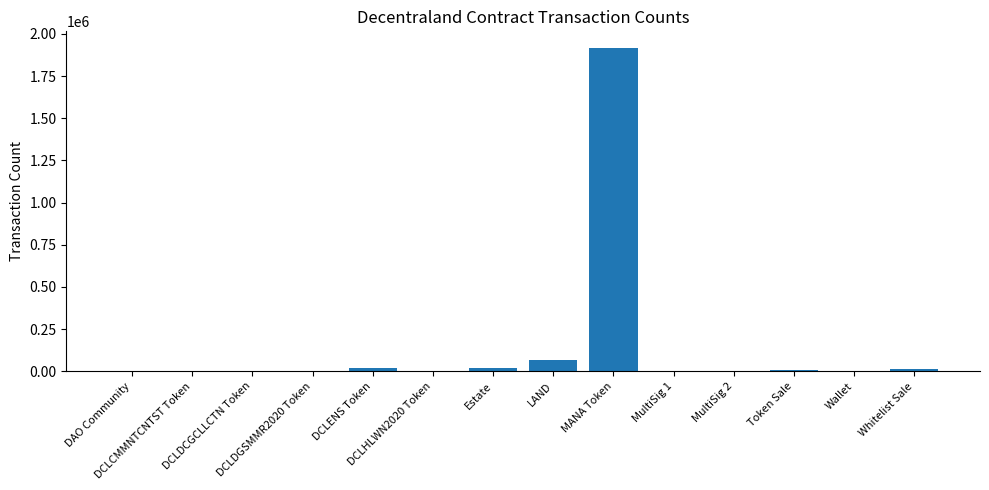

What is the change in value from DCLENS Token to LAND?

+43937